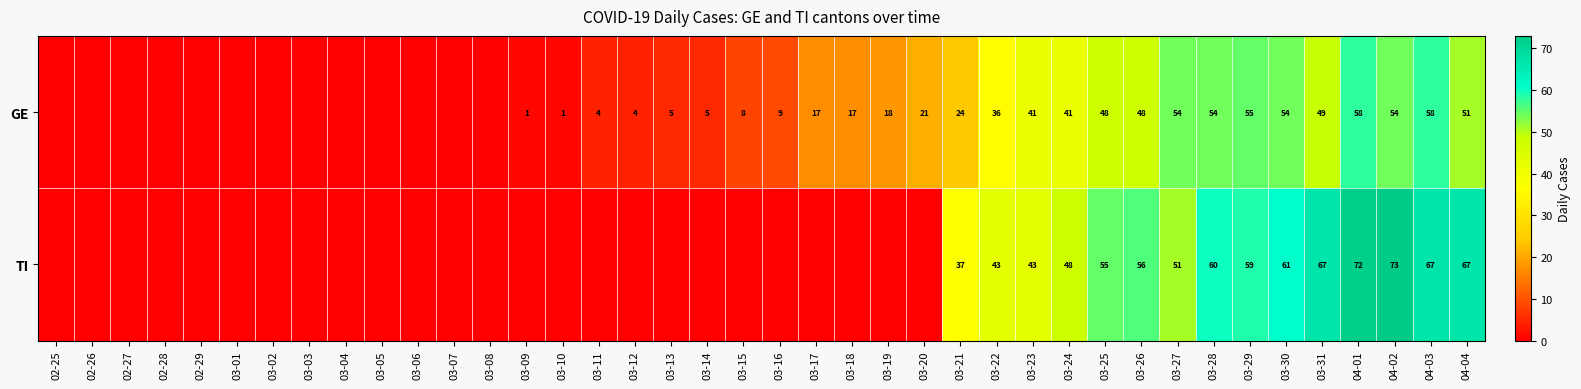

Between 03-30 and 04-04, which is larger?

03-30